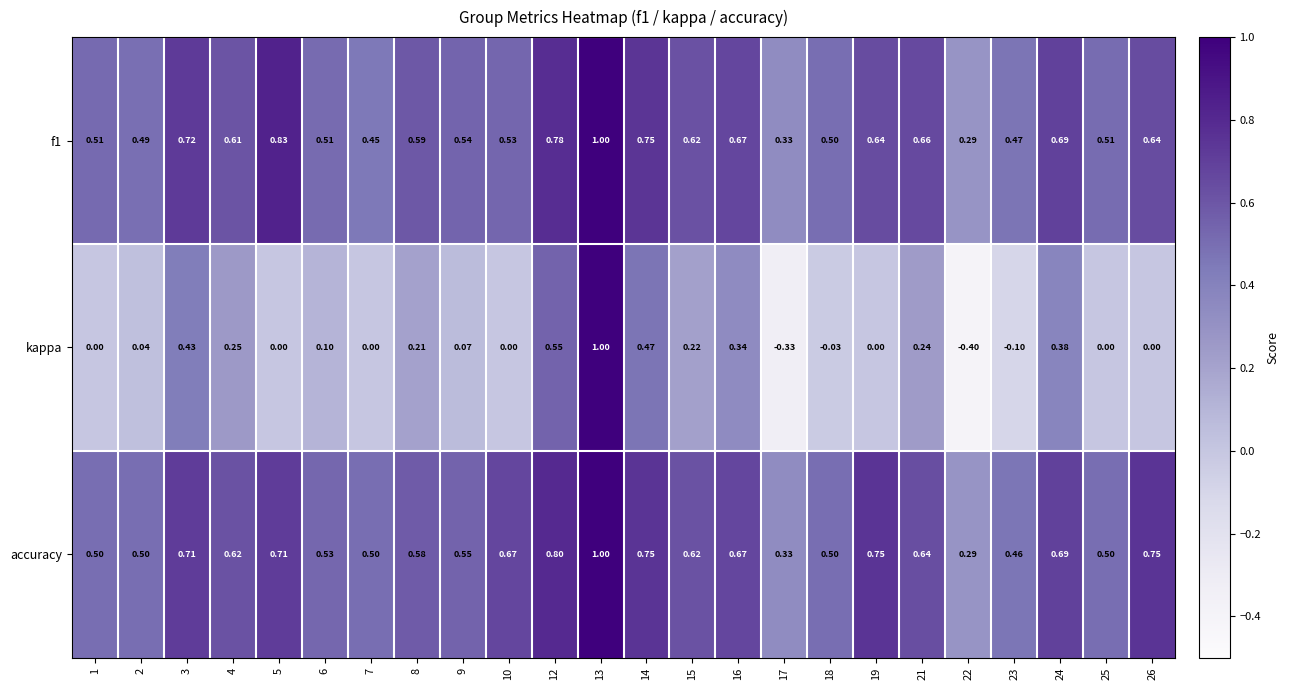

Which series changed the most between 10 and 17?

accuracy